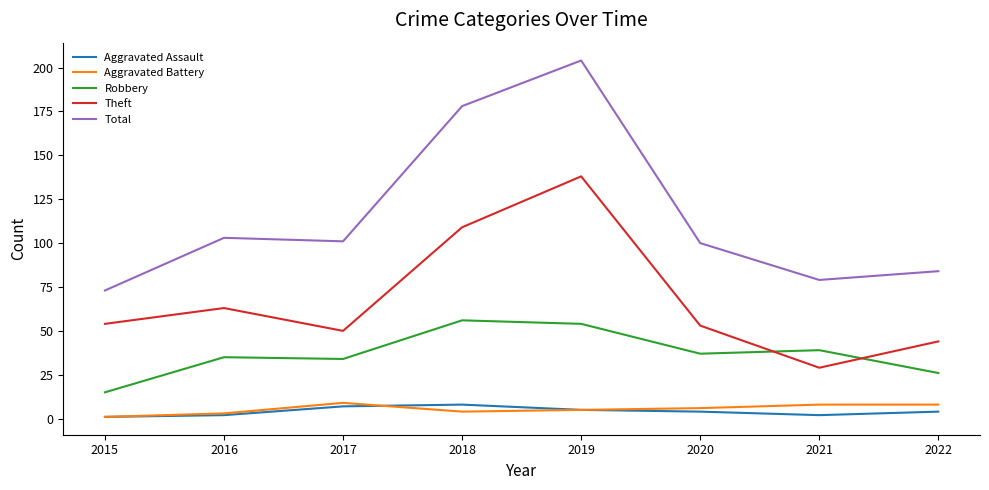

Which category has the highest value in the Robbery series?

2018